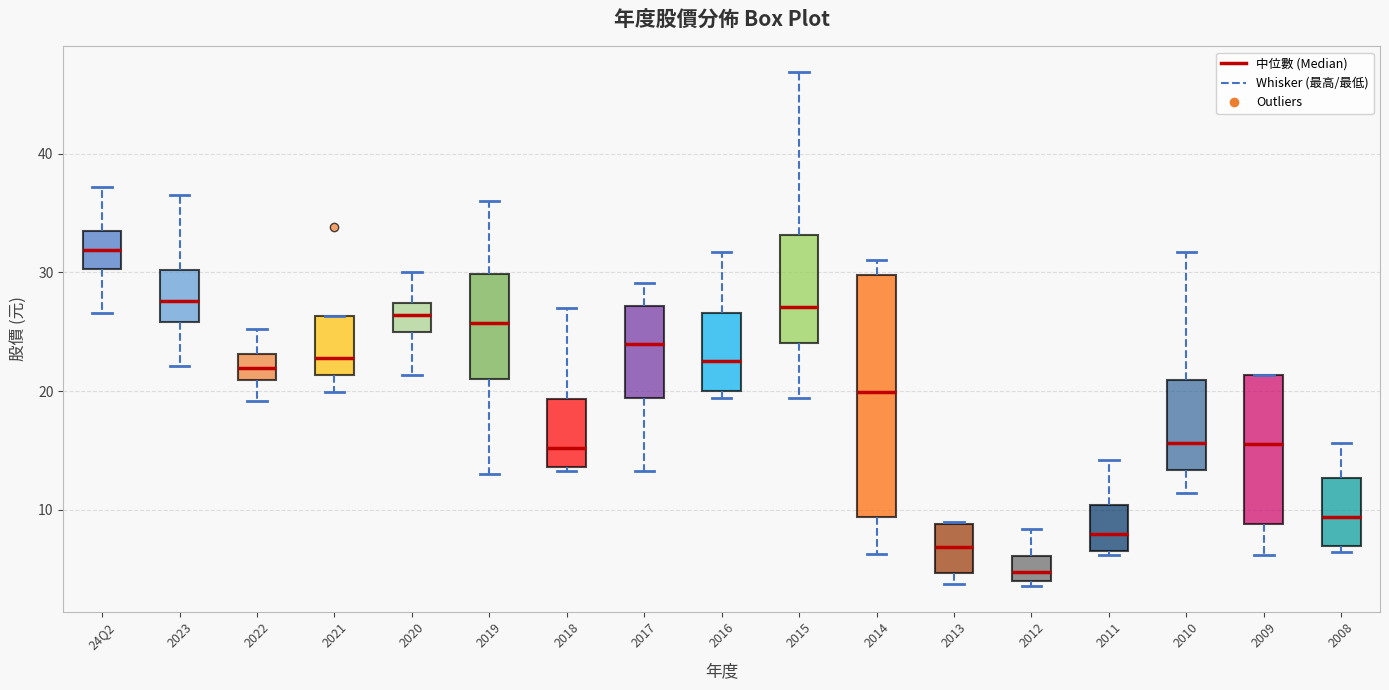

Comparing the boxes themselves (not the whiskers), which one is the tallest?

2014